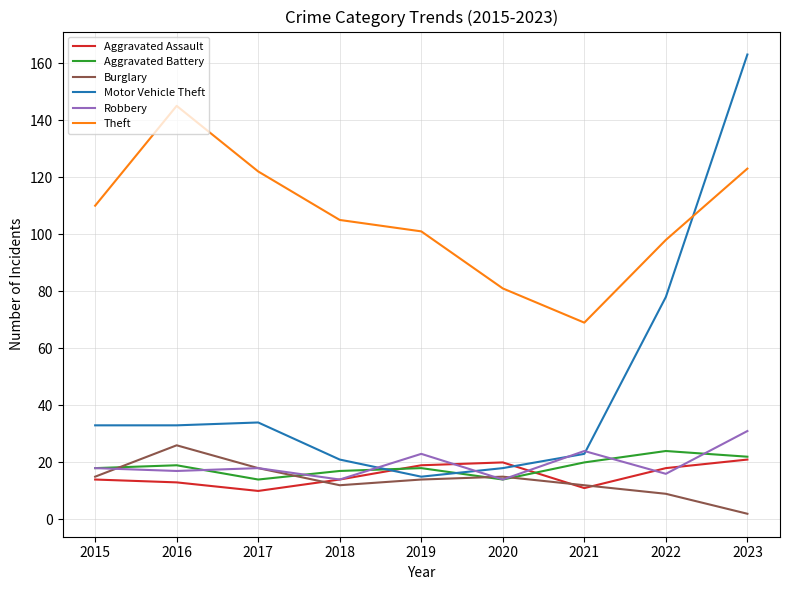

Which series has the widest spread of values?

Motor Vehicle Theft